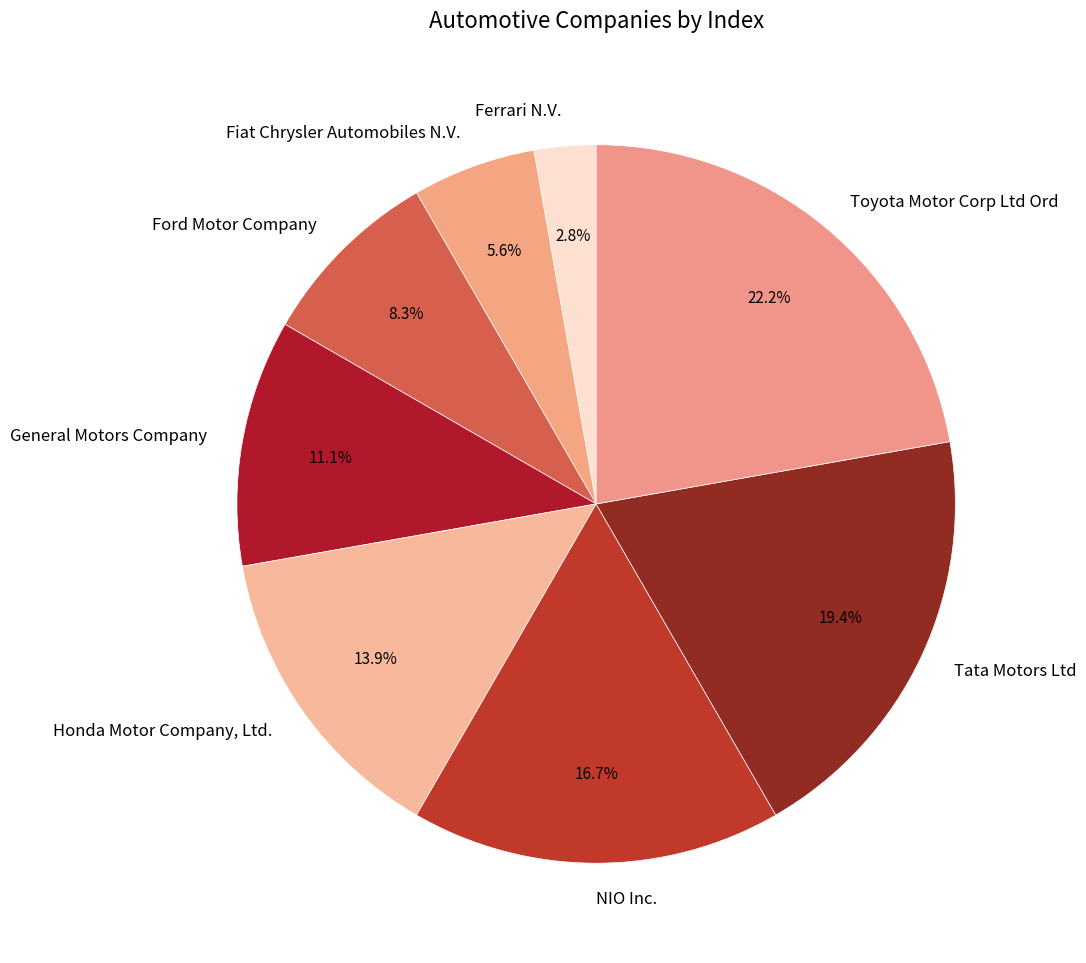

Approximately how many times larger is the value at Toyota Motor Corp Ltd Ord compared to General Motors Company?

2.0